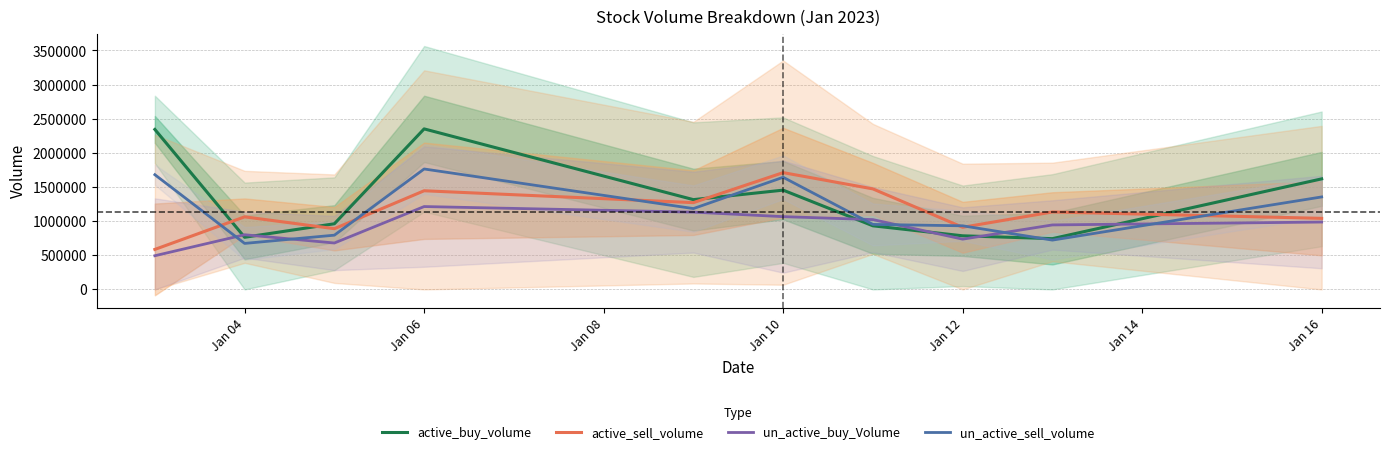

True or false: un_active_buy_Volume has more than 1 points higher than both neighbors.

True